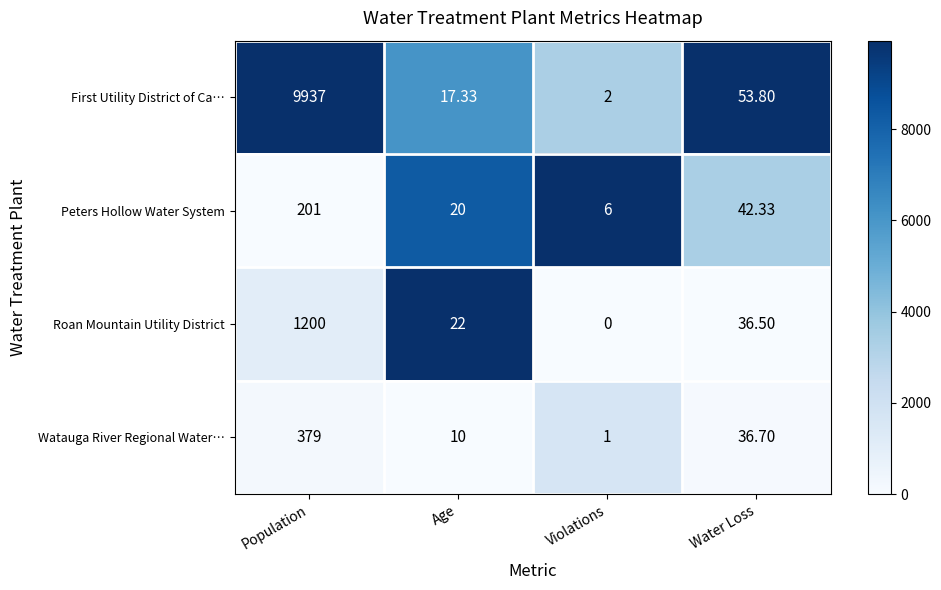

At which category is the sum across all series the highest?

Population